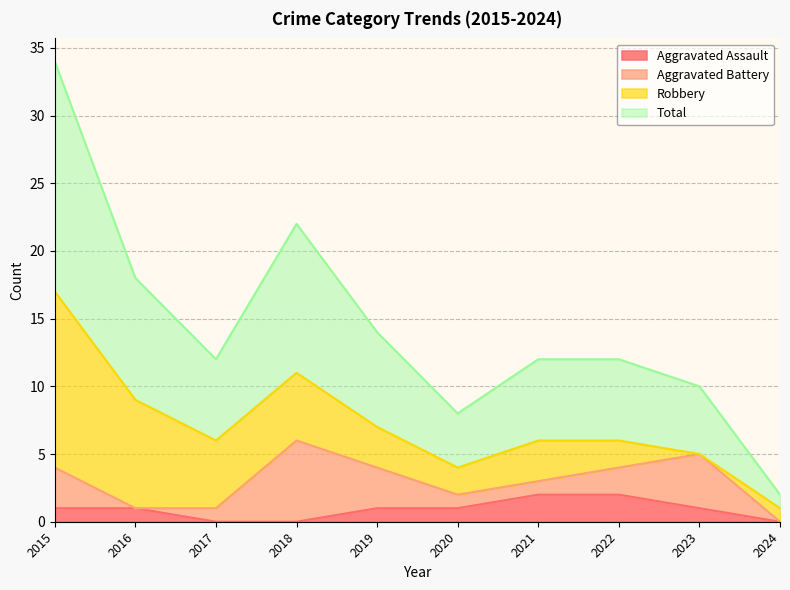

At which category does the chart reach its minimum across all series?

2017